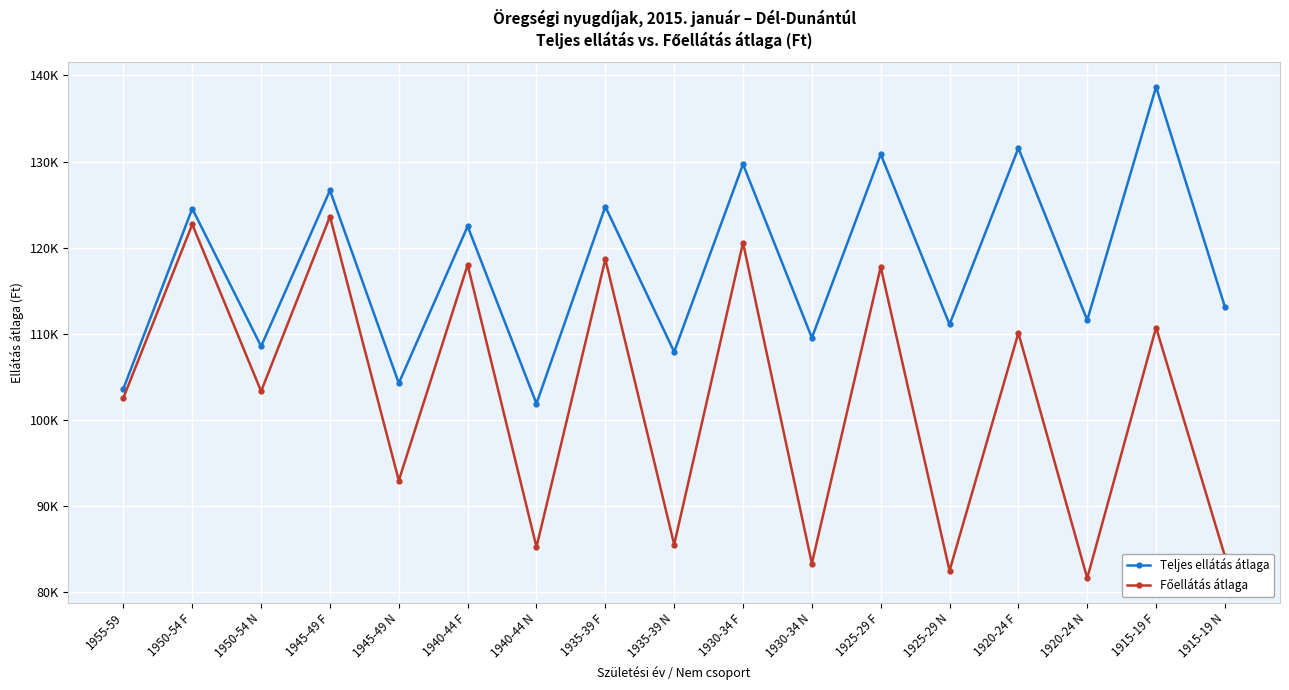

List the series in order of their peak value, lowest first.

Főellátás átlaga, Teljes ellátás átlaga